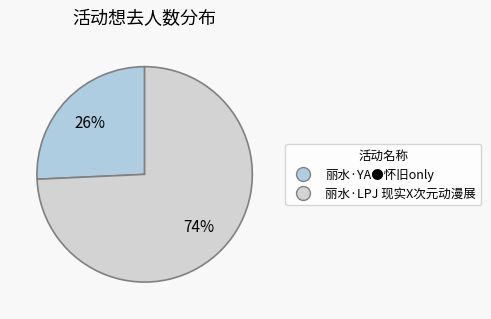

Combined, do 丽水·LPJ 现实X次元动漫展 and 丽水·YA●怀旧only account for over 50%?

Yes